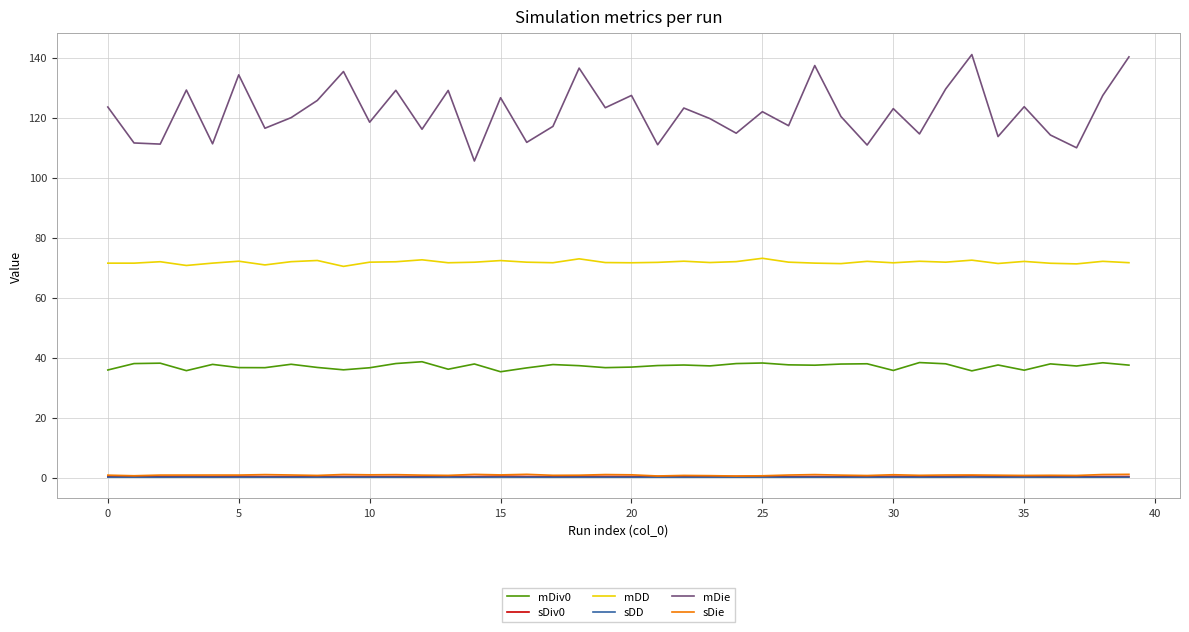

Is this an area chart (filled region under the line)?

No